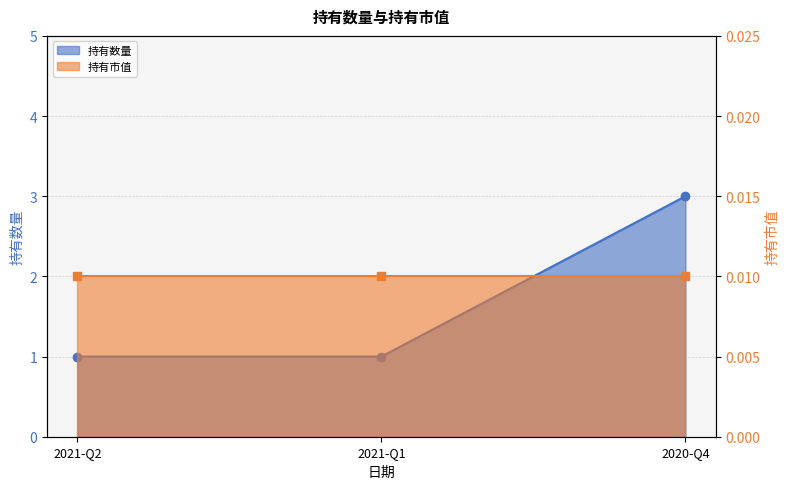

At which category does the chart reach its peak across all series?

2020-Q4